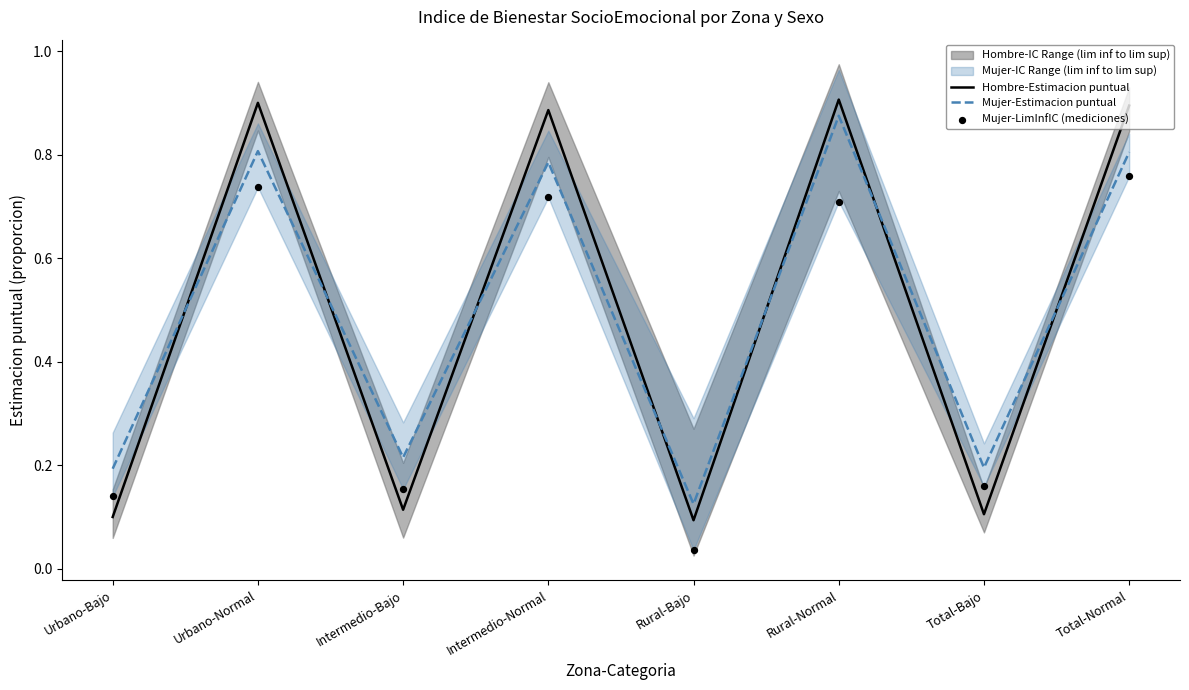

What is the total value across all series at Intermedio-Bajo?

0.5